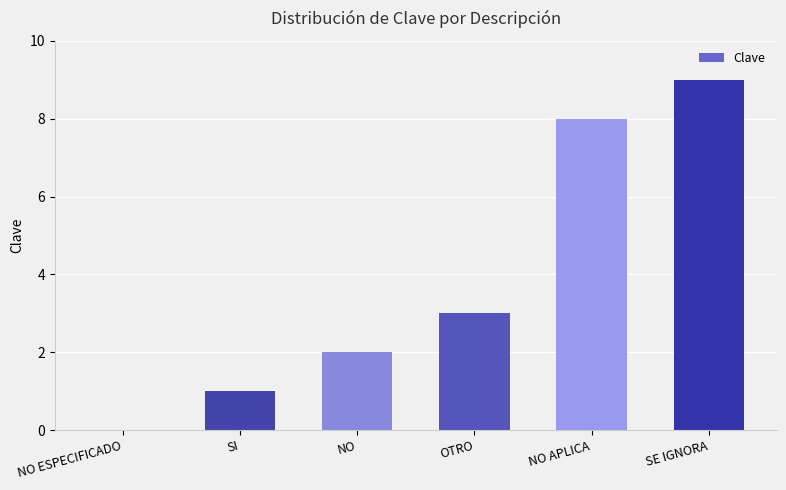

Which category has the highest value across all series?

SE IGNORA